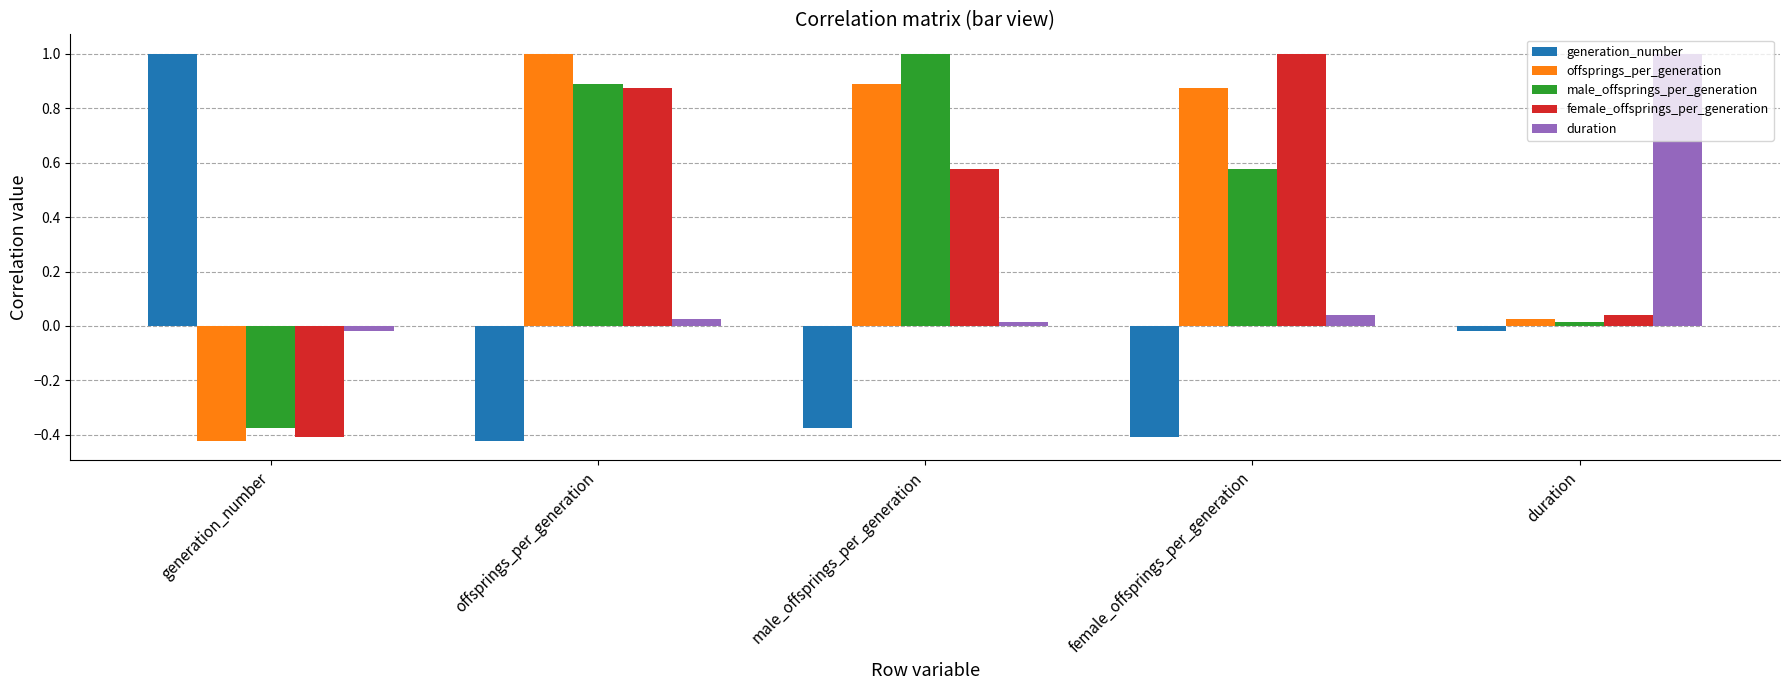

List the labels in order of offsprings_per_generation value, smallest first.

generation_number, duration, female_offsprings_per_generation, male_offsprings_per_generation, offsprings_per_generation